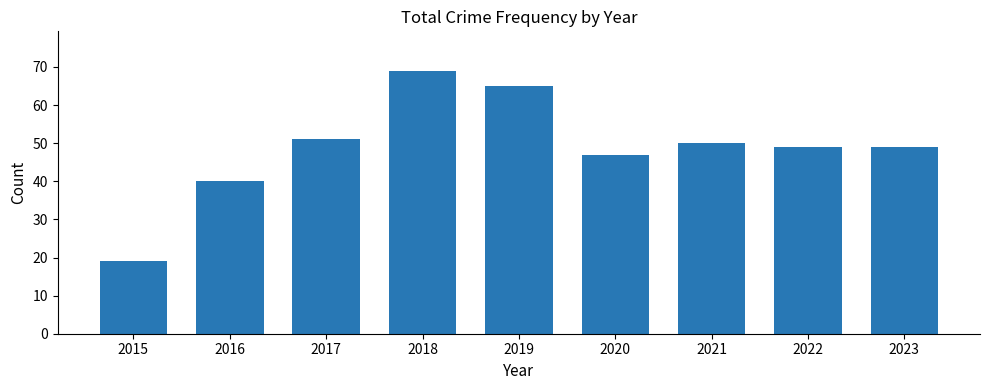

What is the sum of all values?

439